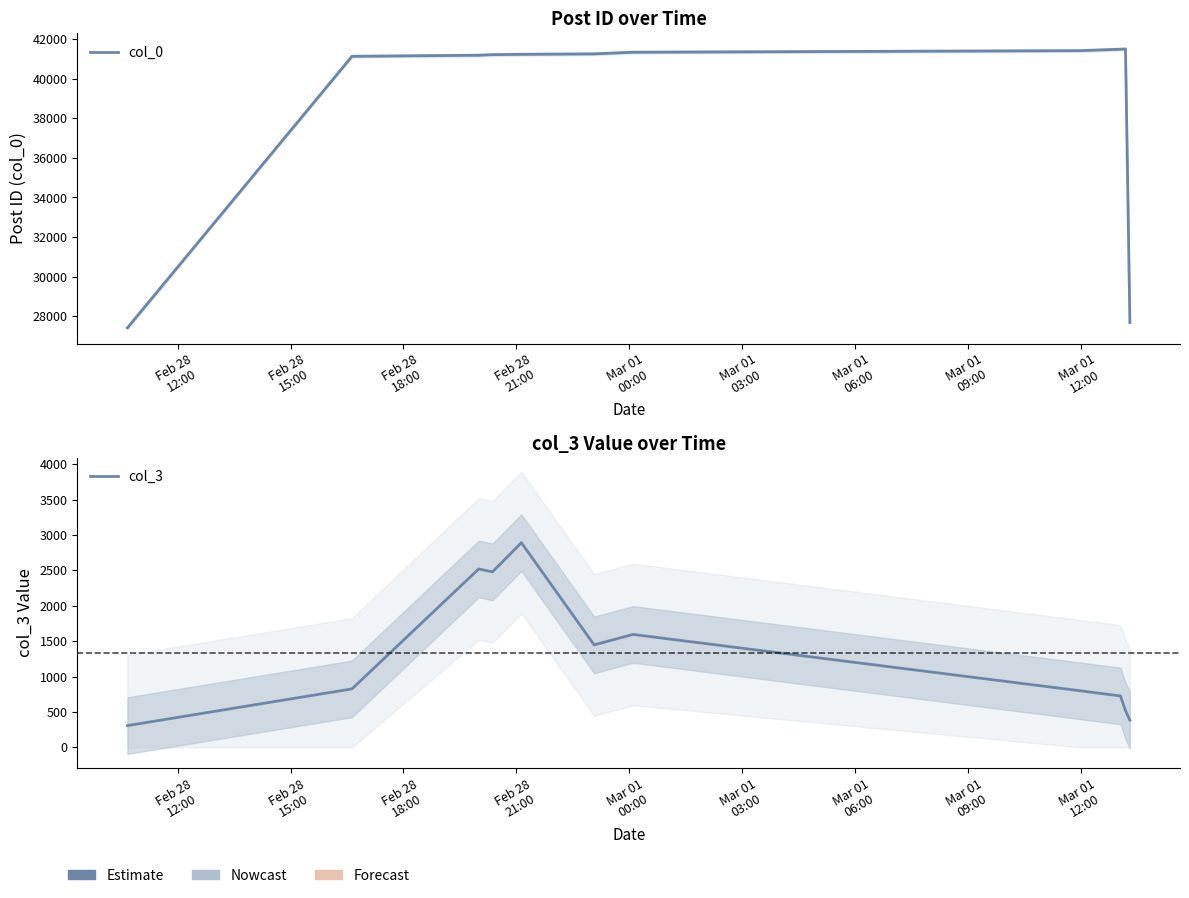

Reading left to right, list all the values displayed in this chart.

col_0: 27402.0	41141.7	41195.7	41226.0	41242.0	41265.3	41348.0	41428.0	41500.7	41513.0	27677.3
col_3: 308.0	826.7	2520.7	2479.3	2891.7	1448.3	1595.7	799.7	726.7	519.7	384.7